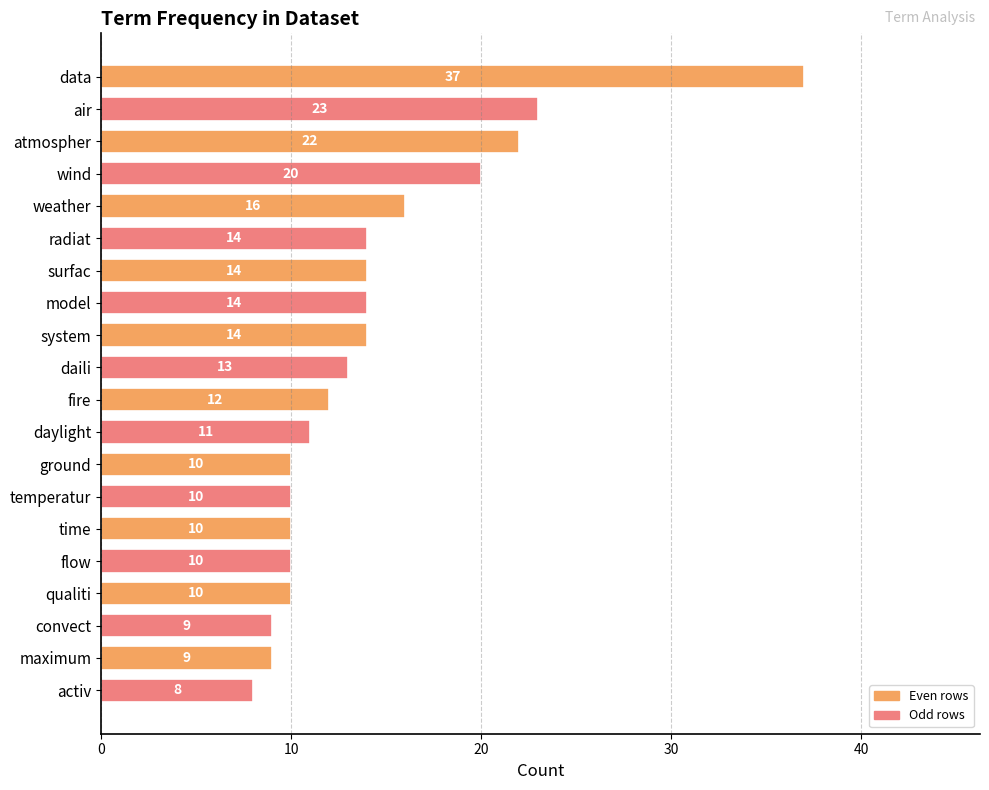

Between temperatur and daili, which is larger?

daili